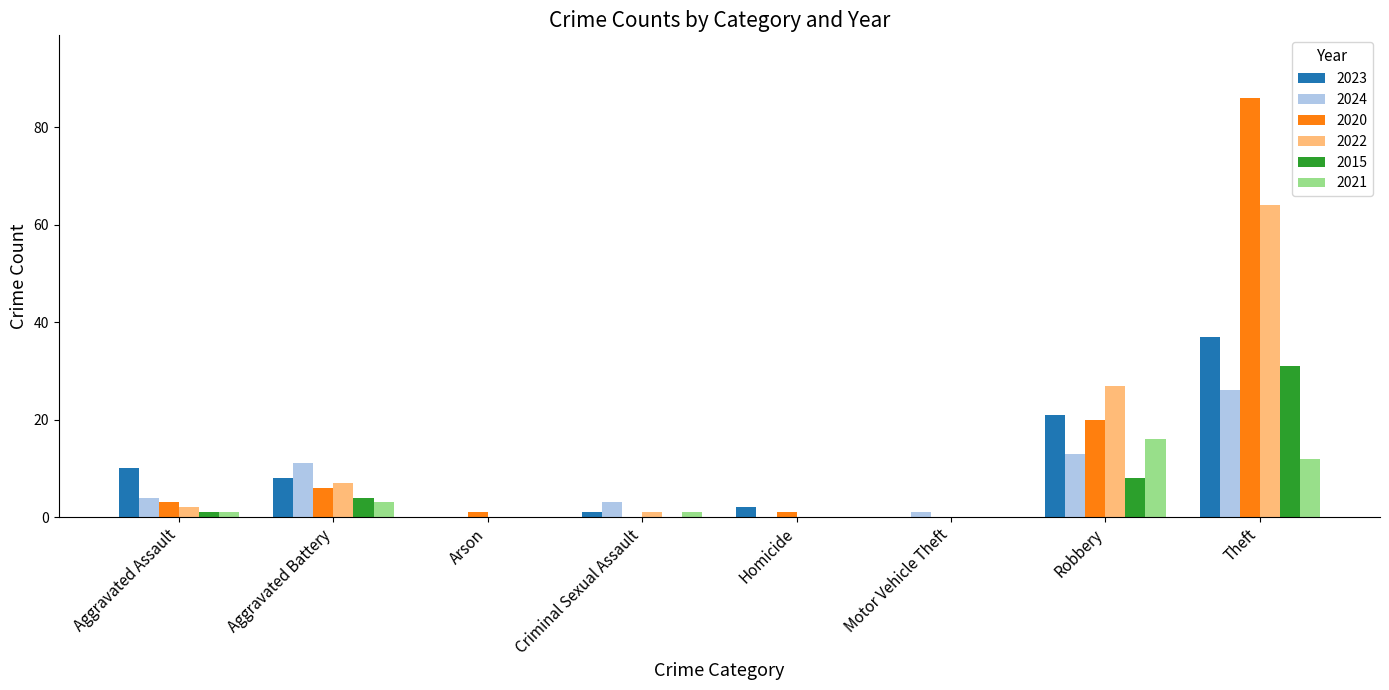

At which category is the sum across all series the highest?

Theft